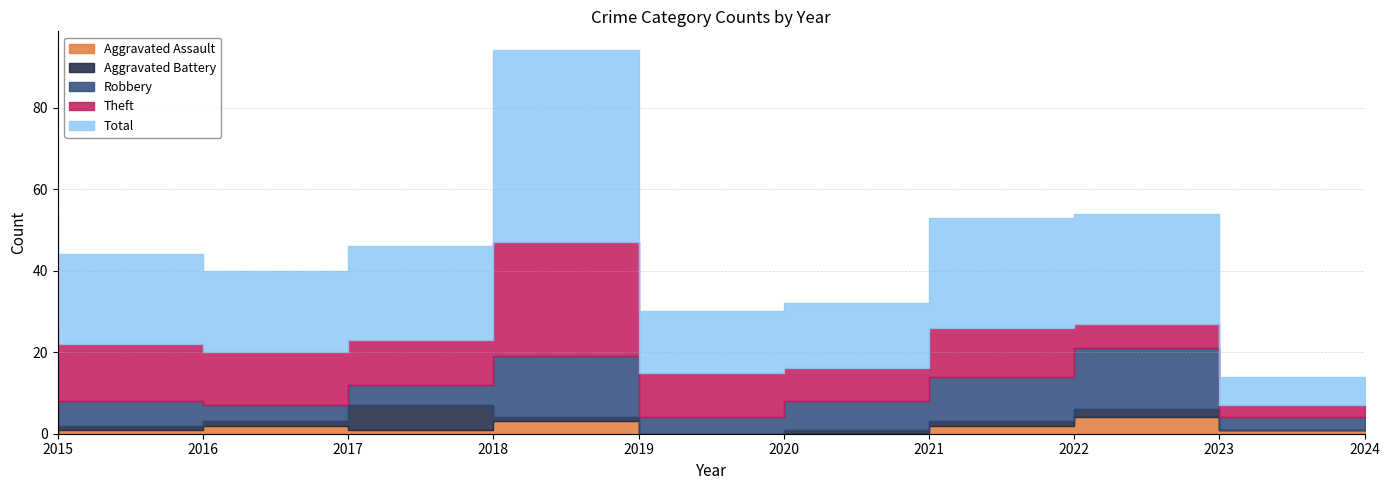

In Robbery, how many points are lower than both neighbors (excluding endpoints)?

2